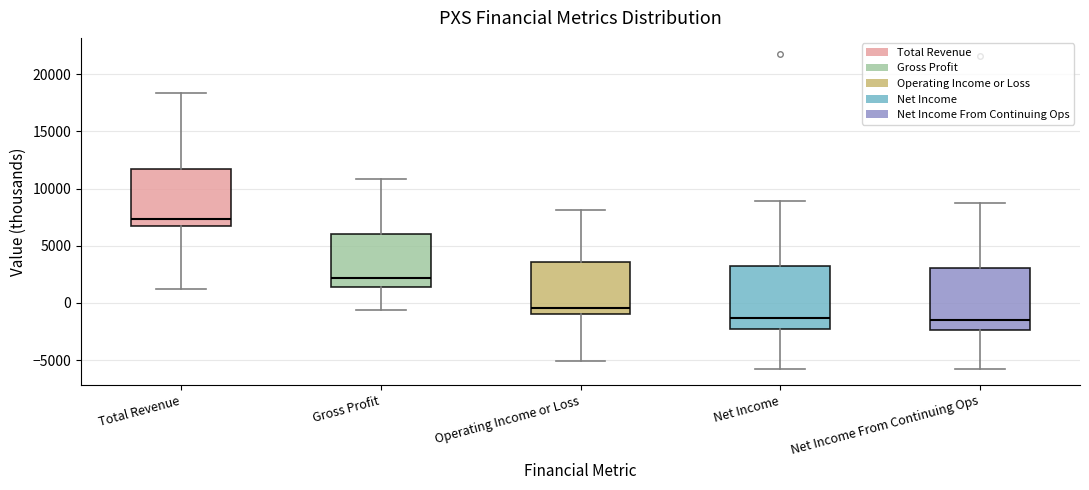

Reading left to right, transcribe this box plot: for each box, give where its median line is, the range the box spans, and where its two whiskers end, as read against the y-axis. The values are not printed on the chart, so give them approximately, as read against the axis.

Total Revenue: median 7500, box 7000 to 12000, whiskers 1000 to 18500
Gross Profit: median 2000, box 1500 to 6000, whiskers -500 to 11000
Operating Income or Loss: median -500, box -1000 to 3500, whiskers -5000 to 8000
Net Income: median -1500, box -2500 to 3000, whiskers -6000 to 9000
Net Income From Continuing Ops: median -1500, box -2500 to 3000, whiskers -6000 to 8500